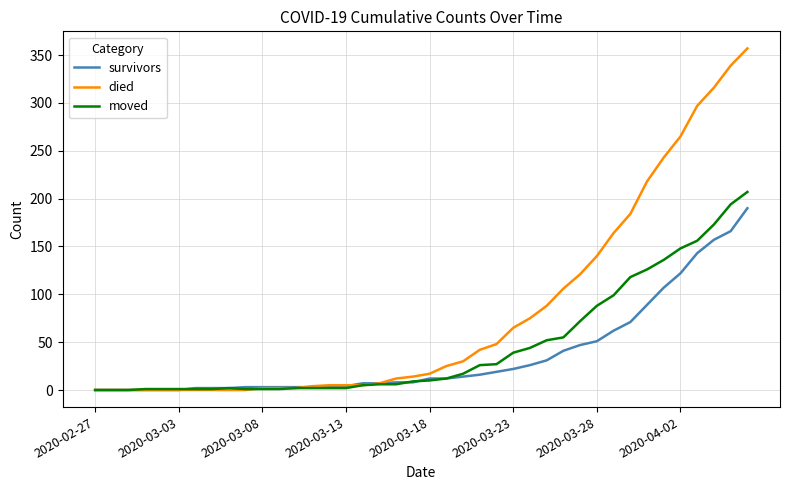

List the series in order of their peak value, lowest first.

survivors, moved, died